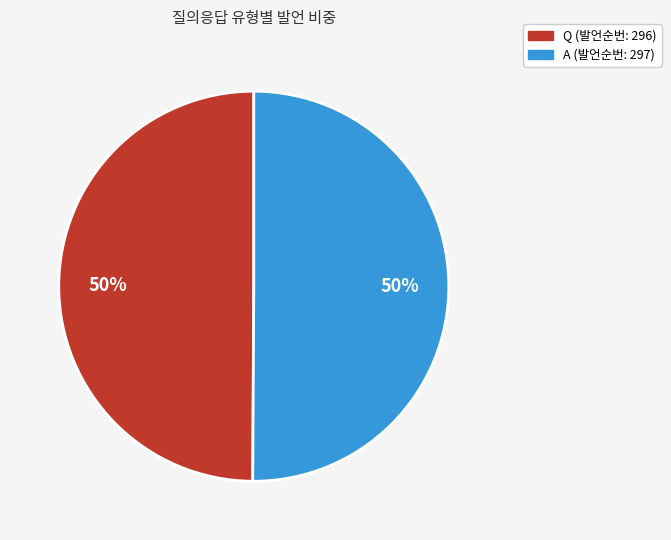

To the nearest percent, what is the average slice percentage?

50%